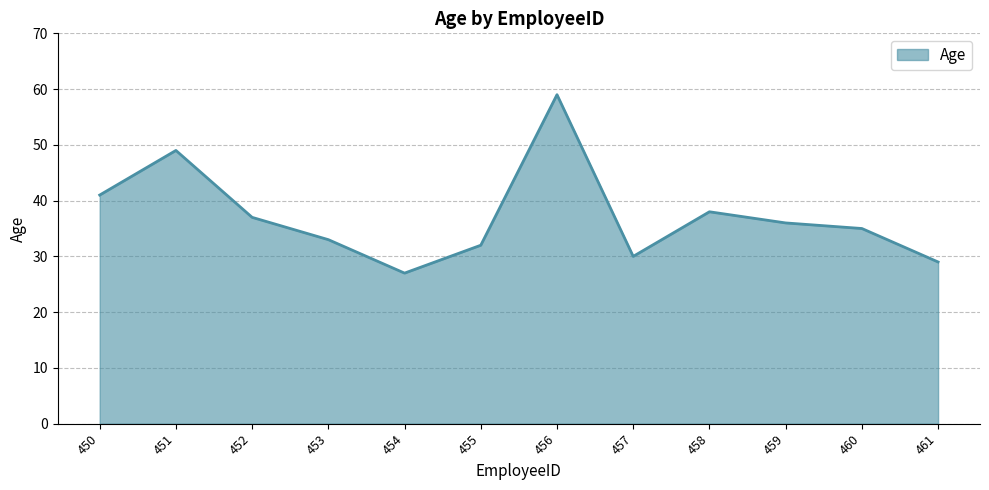

List the labels in order of value, largest first.

456, 451, 450, 458, 452, 459, 460, 453, 455, 457, 461, 454